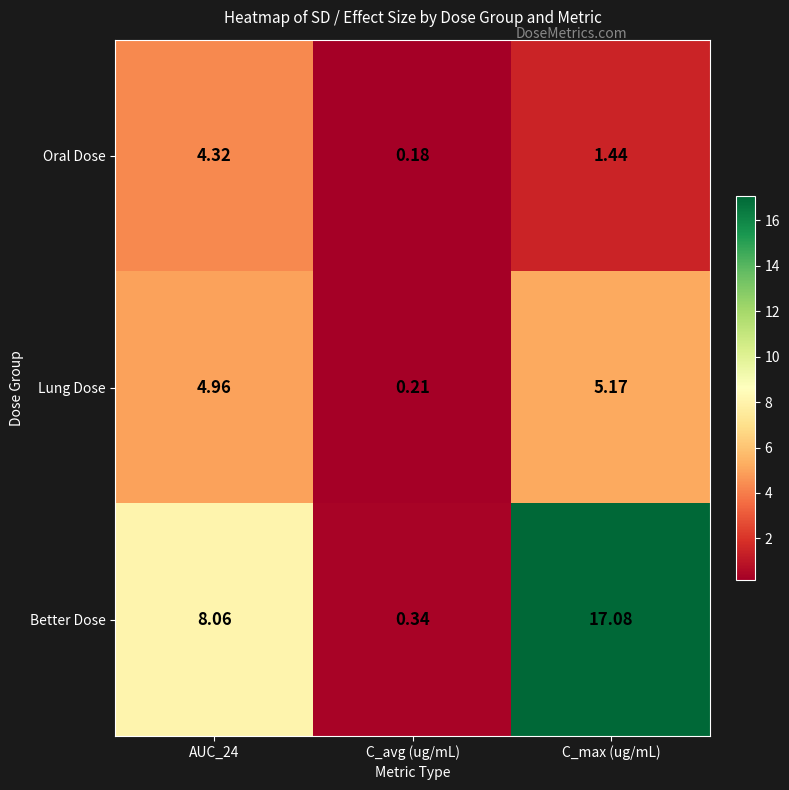

At C_avg (ug/mL), list the series in order from smallest to largest.

Oral Dose, Lung Dose, Better Dose